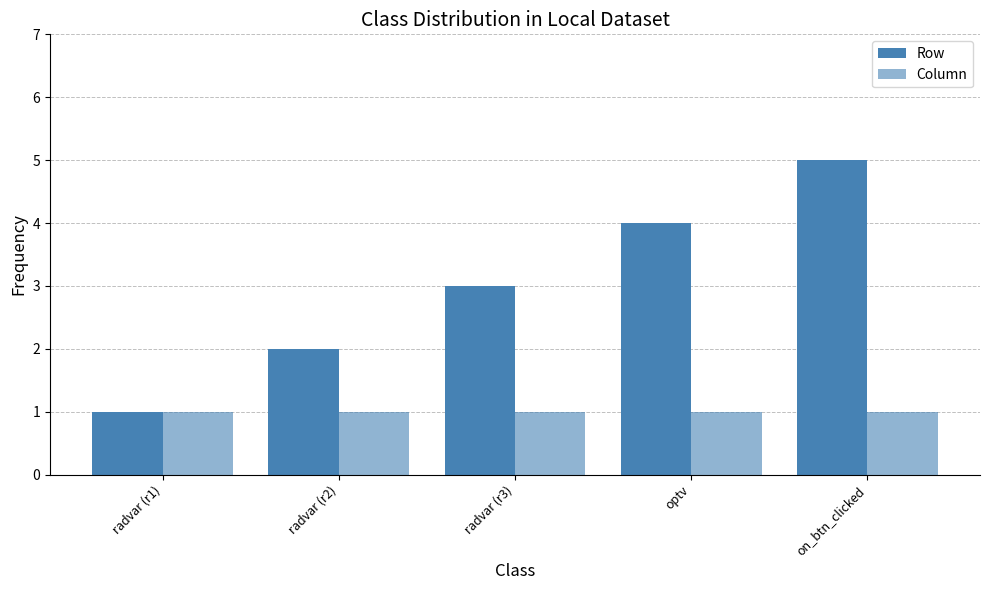

How many groups of bars are there?

5